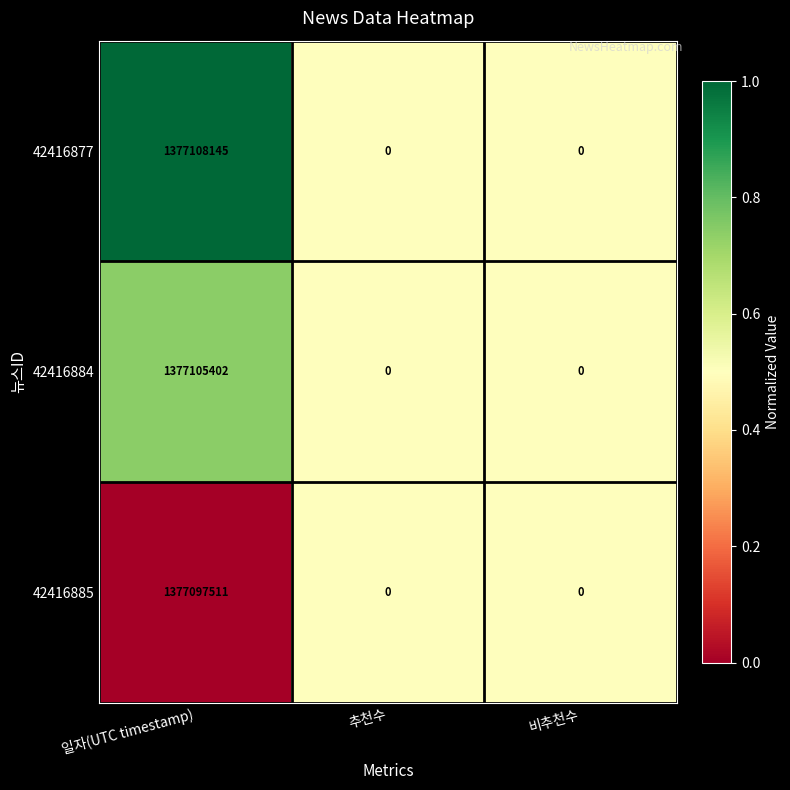

Rank the series at 일자(UTC timestamp) from highest to lowest value.

42416877, 42416884, 42416885